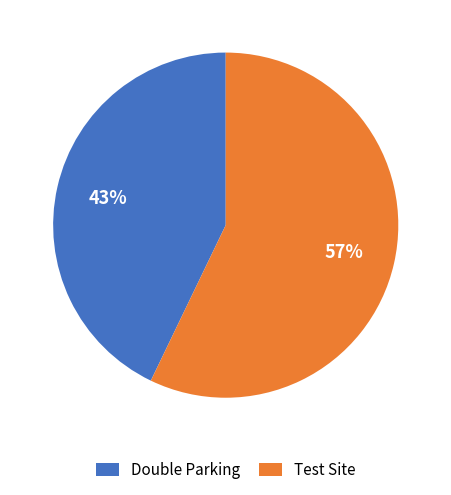

What is the ratio of the value at Test Site to the value at Double Parking?

1.3